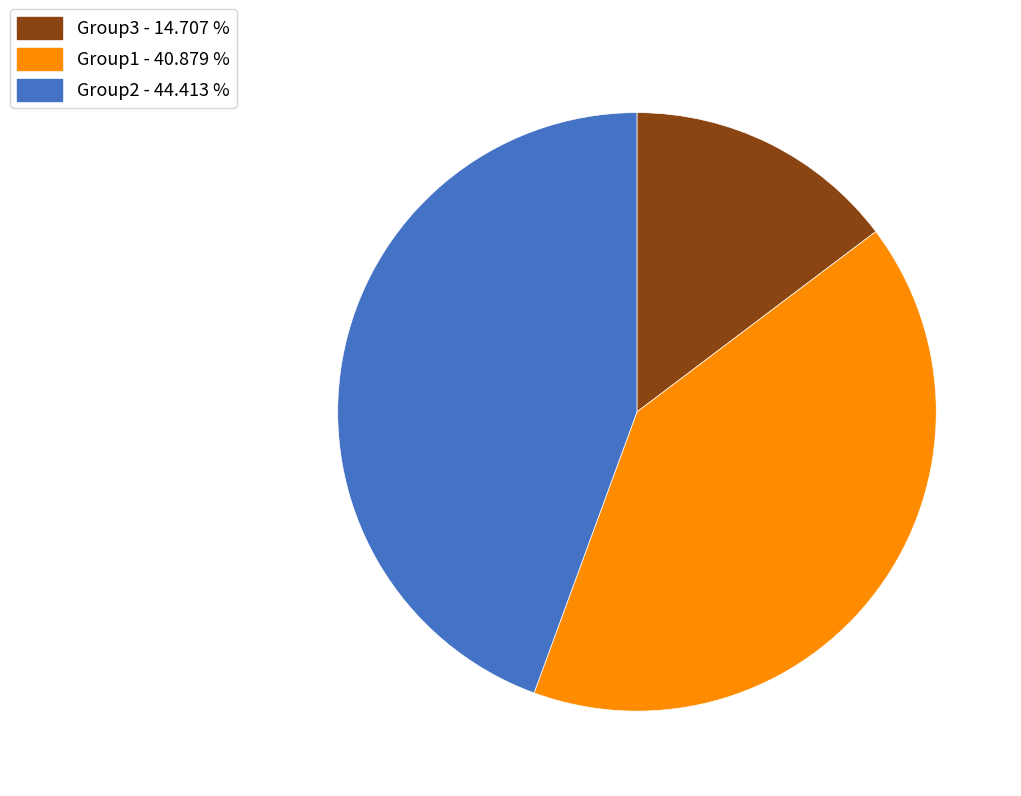

Combined, do Group3 and Group1 account for over 50%?

Yes